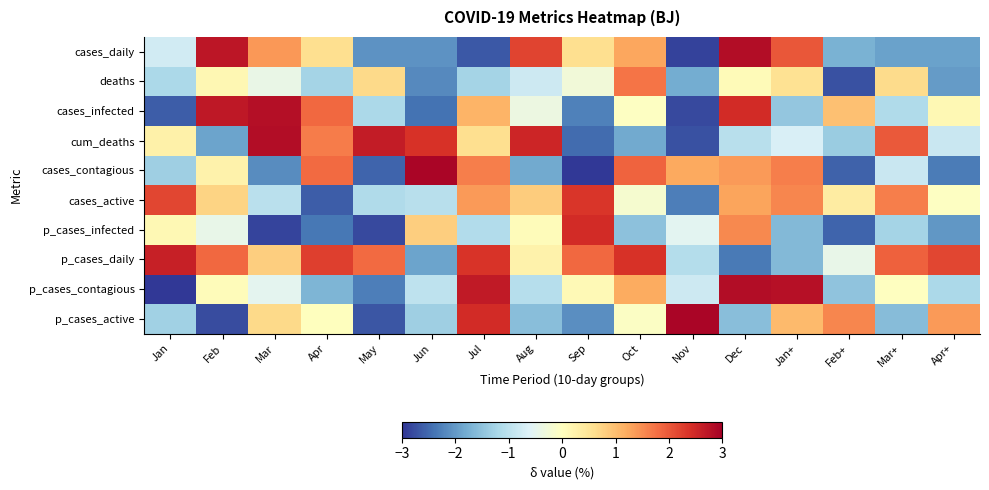

Reading right to left, list all the values displayed in this chart.

cases_daily: Apr+=-1.9	Mar+=-1.9	Feb+=-1.7	Jan+=2.0	Dec=2.8	Nov=-2.9	Oct=1.2	Sep=0.6	Aug=2.2	Jul=-2.7	Jun=-2.1	May=-2.1	Apr=0.6	Mar=1.4	Feb=2.7	Jan=-0.8
deaths: Apr+=-2.0	Mar+=0.6	Feb+=-2.7	Jan+=0.6	Dec=0.1	Nov=-1.8	Oct=1.7	Sep=-0.3	Aug=-0.8	Jul=-1.2	Jun=-2.2	May=0.7	Apr=-1.3	Mar=-0.4	Feb=0.1	Jan=-1.2
cases_infected: Apr+=0.1	Mar+=-1.1	Feb+=1.0	Jan+=-1.4	Dec=2.5	Nov=-2.8	Oct=-0.0	Sep=-2.3	Aug=-0.4	Jul=1.1	Jun=-2.4	May=-1.2	Apr=1.9	Mar=2.8	Feb=2.7	Jan=-2.6
cum_deaths: Apr+=-0.9	Mar+=2.0	Feb+=-1.4	Jan+=-0.7	Dec=-1.0	Nov=-2.7	Oct=-1.8	Sep=-2.5	Aug=2.5	Jul=0.6	Jun=2.4	May=2.6	Apr=1.7	Mar=2.8	Feb=-1.9	Jan=0.3
cases_contagious: Apr+=-2.3	Mar+=-0.8	Feb+=-2.6	Jan+=1.6	Dec=1.4	Nov=1.2	Oct=1.9	Sep=-3.0	Aug=-1.8	Jul=1.6	Jun=2.9	May=-2.6	Apr=1.8	Mar=-2.2	Feb=0.3	Jan=-1.3
cases_active: Apr+=-0.0	Mar+=1.6	Feb+=0.4	Jan+=1.6	Dec=1.3	Nov=-2.3	Oct=-0.2	Sep=2.3	Aug=0.8	Jul=1.4	Jun=-1.0	May=-1.1	Apr=-2.6	Mar=-1.0	Feb=0.7	Jan=2.2
p_cases_infected: Apr+=-2.0	Mar+=-1.3	Feb+=-2.5	Jan+=-1.6	Dec=1.5	Nov=-0.5	Oct=-1.5	Sep=2.4	Aug=0.1	Jul=-1.1	Jun=0.8	May=-2.8	Apr=-2.4	Mar=-2.8	Feb=-0.4	Jan=0.1
p_cases_daily: Apr+=2.2	Mar+=1.9	Feb+=-0.4	Jan+=-1.6	Dec=-2.3	Nov=-1.1	Oct=2.4	Sep=1.8	Aug=0.2	Jul=2.4	Jun=-1.9	May=1.8	Apr=2.2	Mar=0.8	Feb=1.8	Jan=2.6
p_cases_contagious: Apr+=-1.2	Mar+=-0.0	Feb+=-1.5	Jan+=2.8	Dec=2.8	Nov=-0.8	Oct=1.2	Sep=0.1	Aug=-1.1	Jul=2.7	Jun=-1.0	May=-2.3	Apr=-1.7	Mar=-0.5	Feb=0.1	Jan=-3.0
p_cases_active: Apr+=1.4	Mar+=-1.6	Feb+=1.6	Jan+=1.0	Dec=-1.5	Nov=2.9	Oct=-0.1	Sep=-2.1	Aug=-1.6	Jul=2.4	Jun=-1.3	May=-2.7	Apr=0.0	Mar=0.7	Feb=-2.8	Jan=-1.3